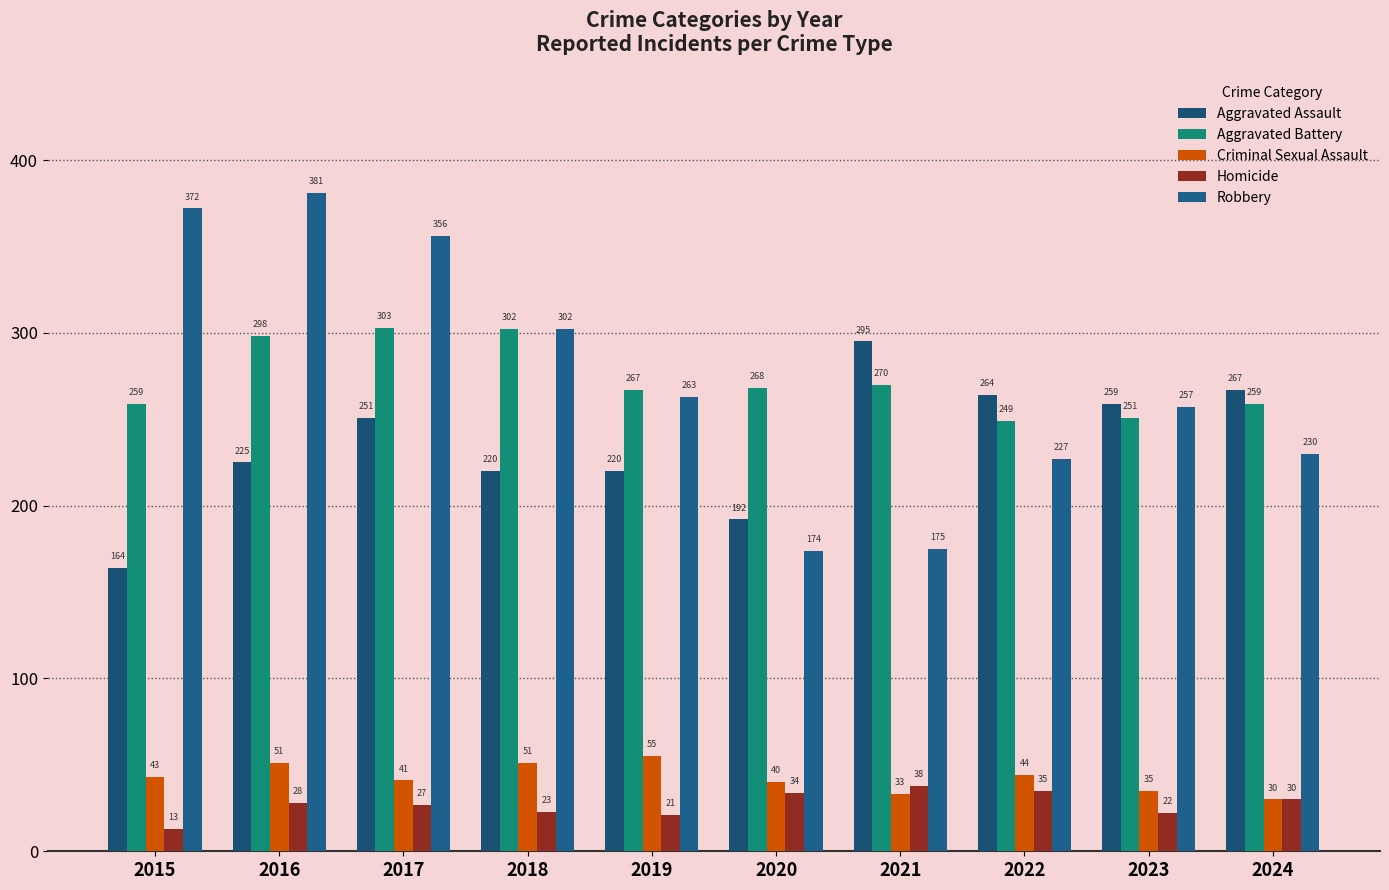

What is the minimum value shown in the chart?

13